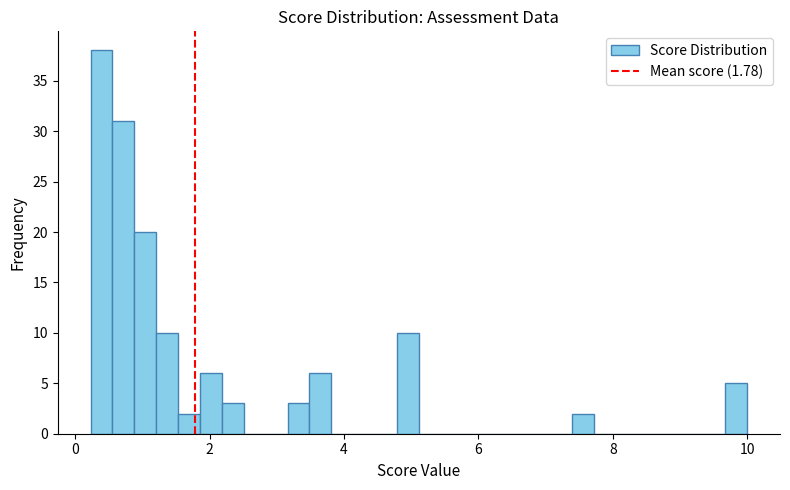

Around what value on the x-axis is the tallest bar? Give the approximate position of its centre, as read against the axis.

0.4